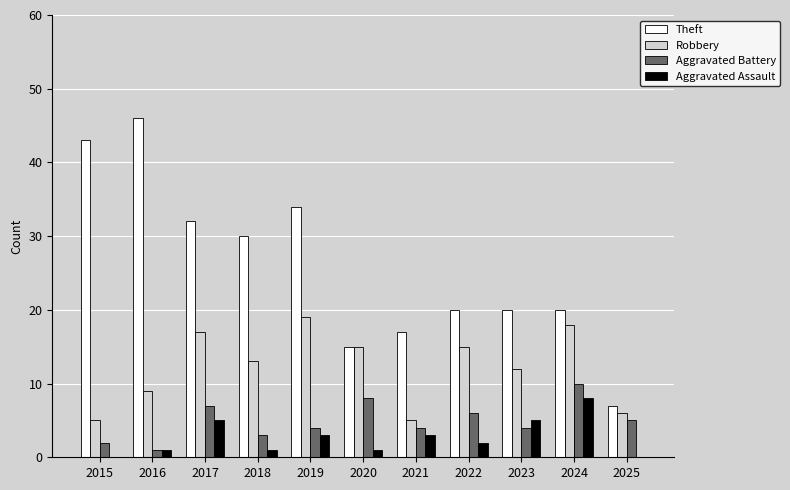

How many series are shown in this chart?

4